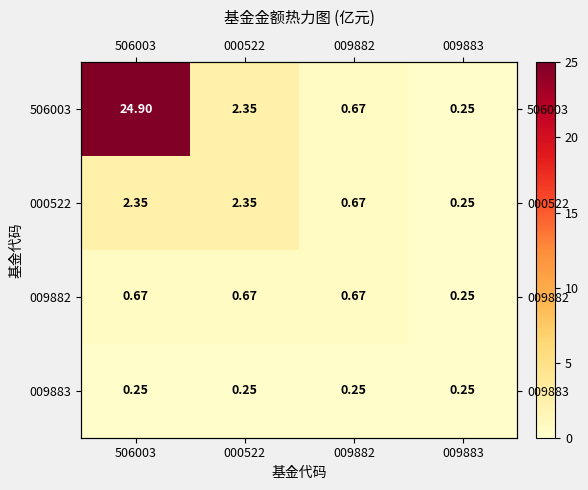

At which label is 000522 closest to 1?

009882